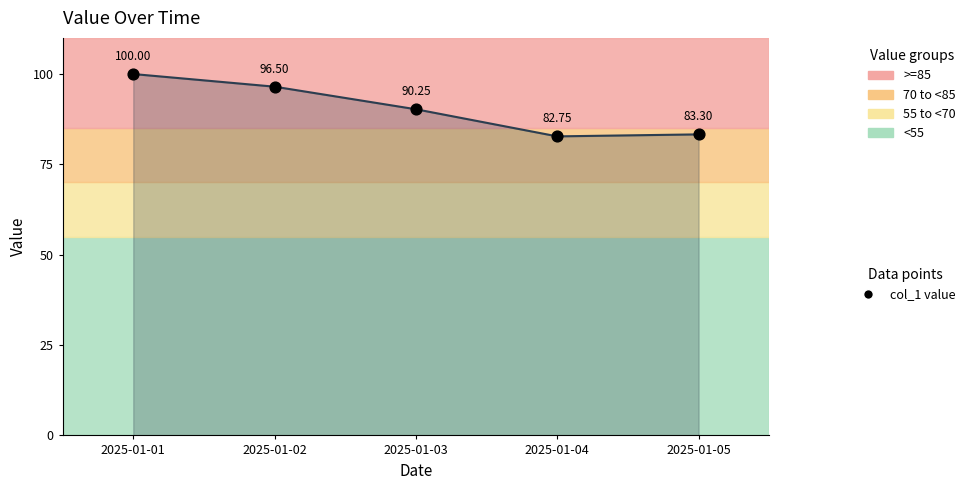

What is the ratio of the value at 2025-01-03 to the value at 2025-01-01?

0.9